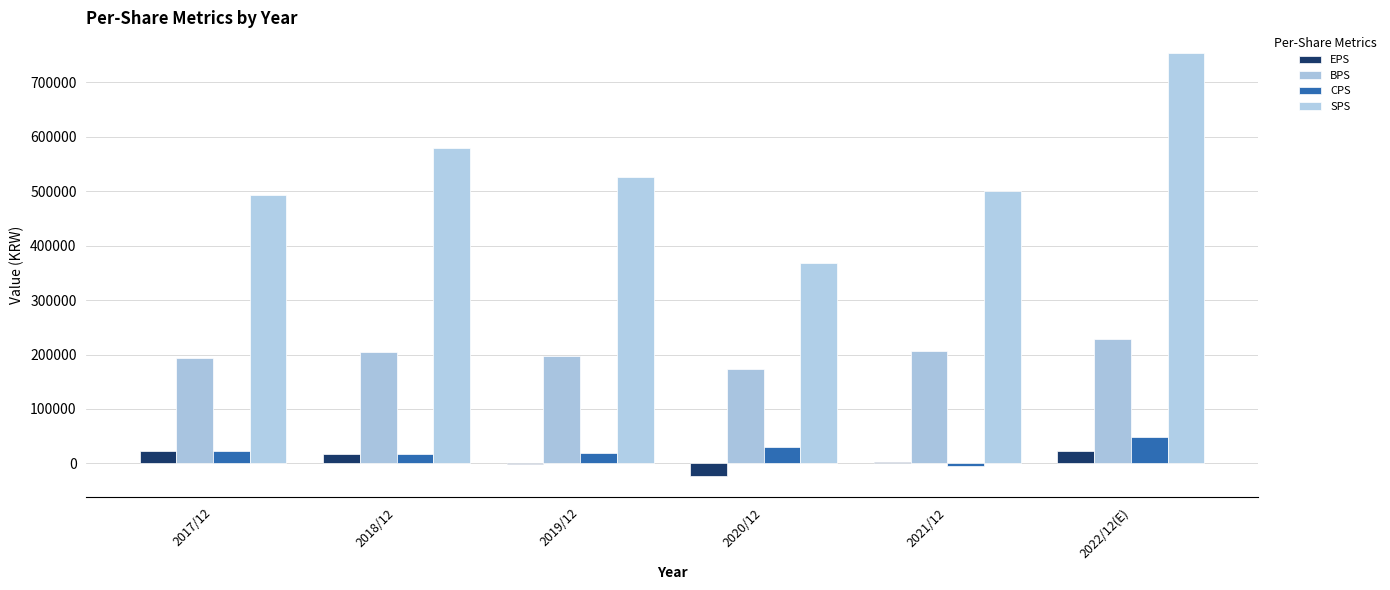

How many groups of bars are there?

6